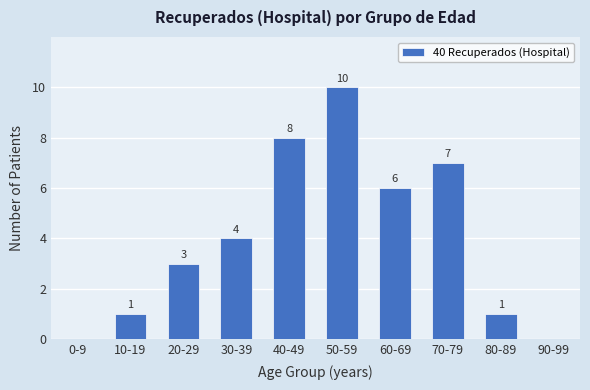

At which category does the chart reach its peak across all series?

50-59